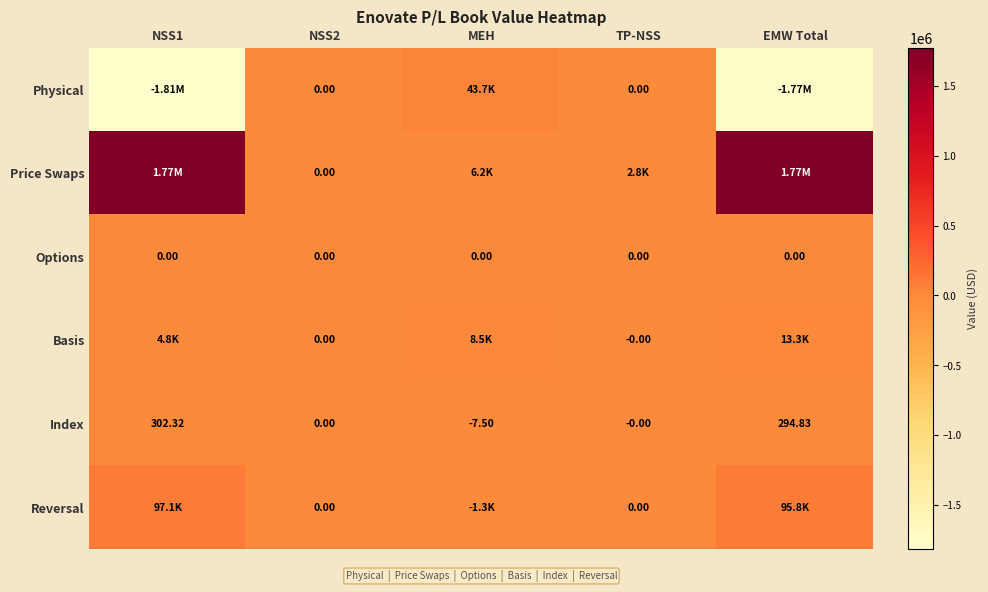

The value of Index at MEH is -5.1. True or false?

False